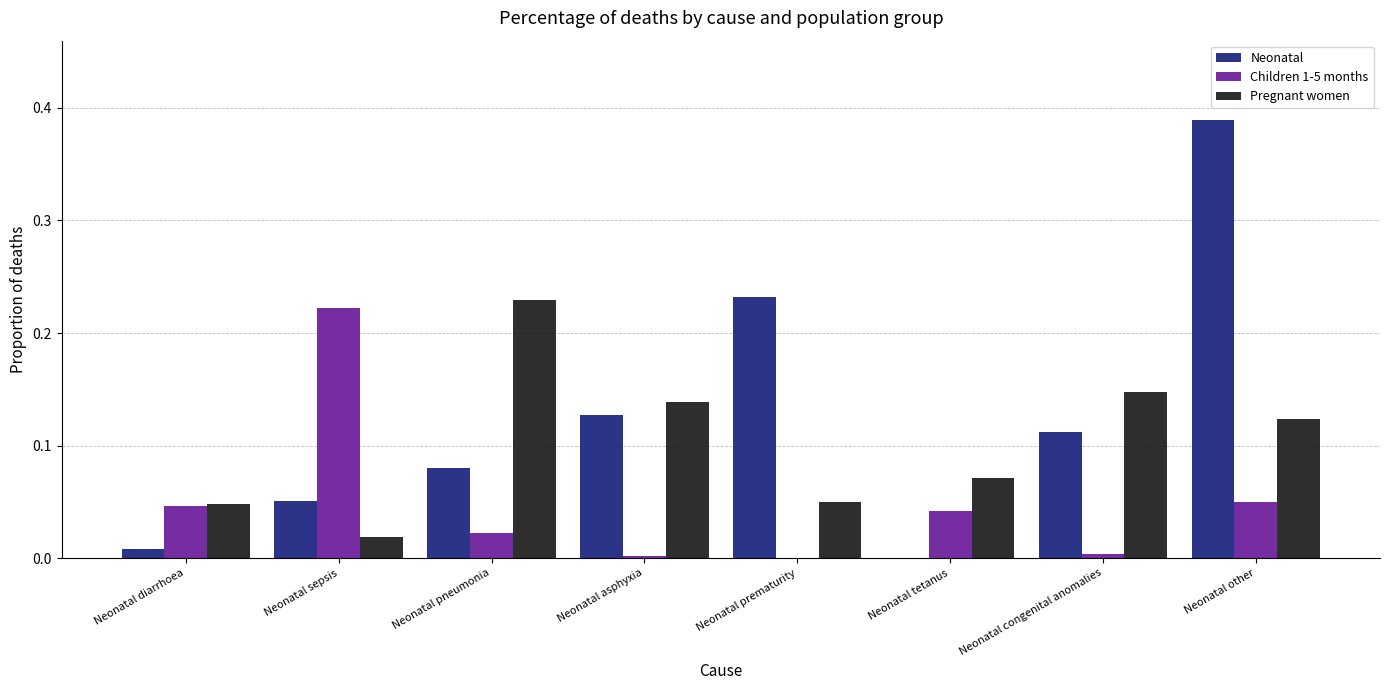

Which series changed the most between Neonatal diarrhoea and Neonatal pneumonia?

Pregnant women